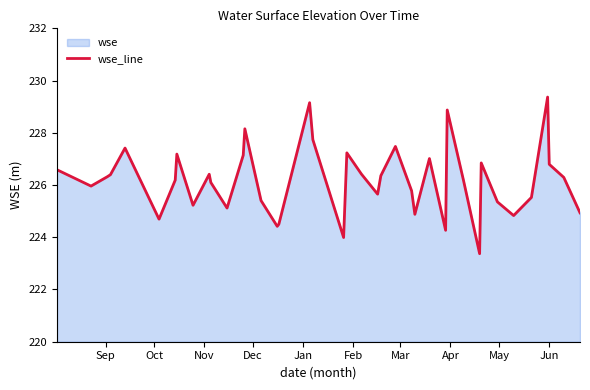

What is the greatest value displayed?

229.4